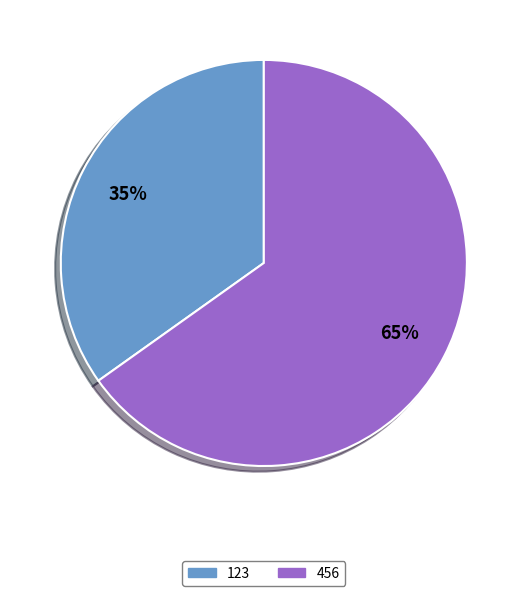

What is the smallest slice in the pie chart?

123